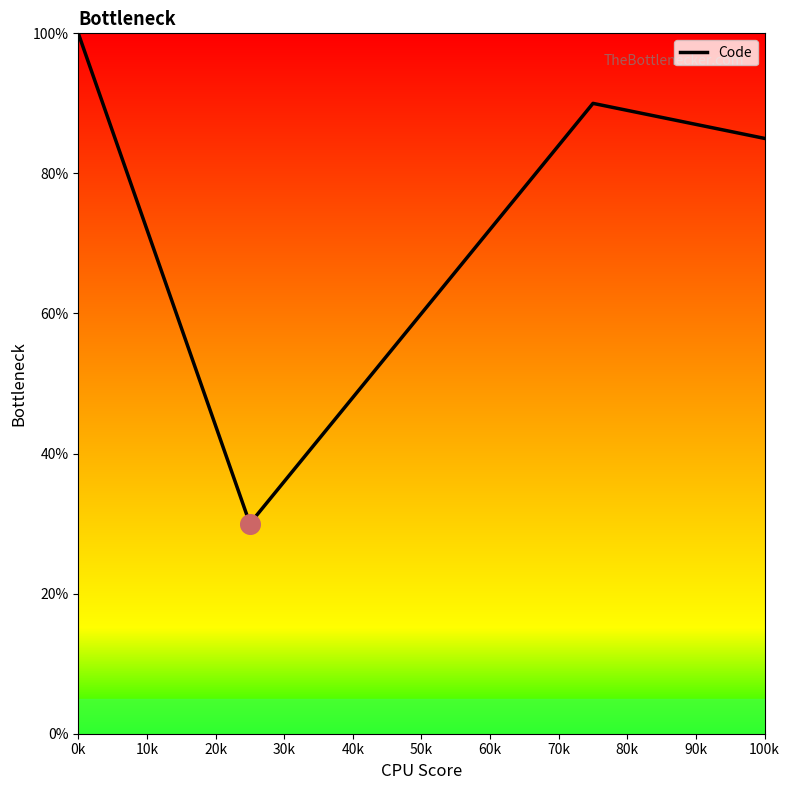

True or false: the data has more than 0 interior local peaks.

True